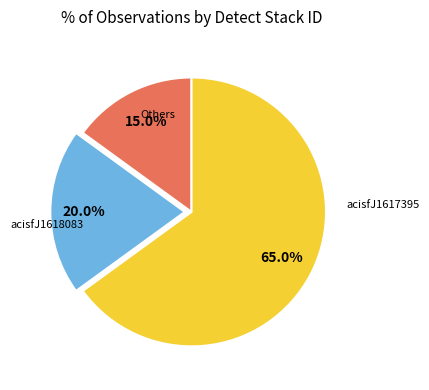

Does any single category account for the majority?

Yes